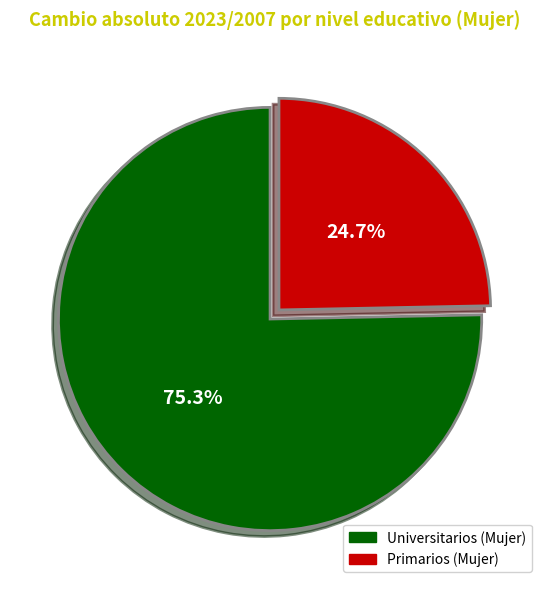

Is there a majority slice in this chart?

Yes